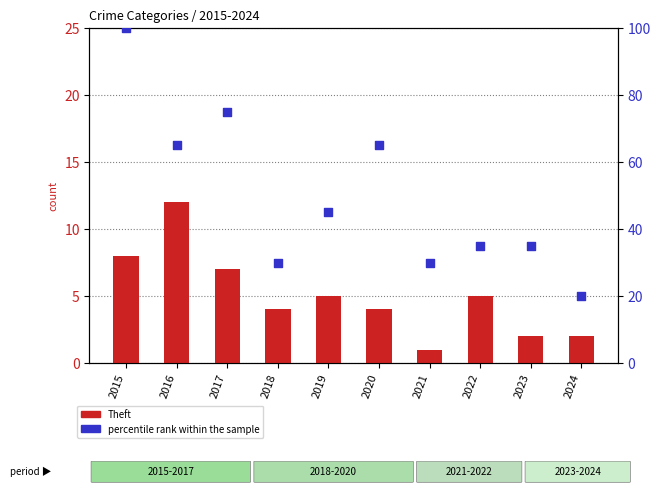

Which series has the largest Y range (max minus min)?

percentile rank within the sample